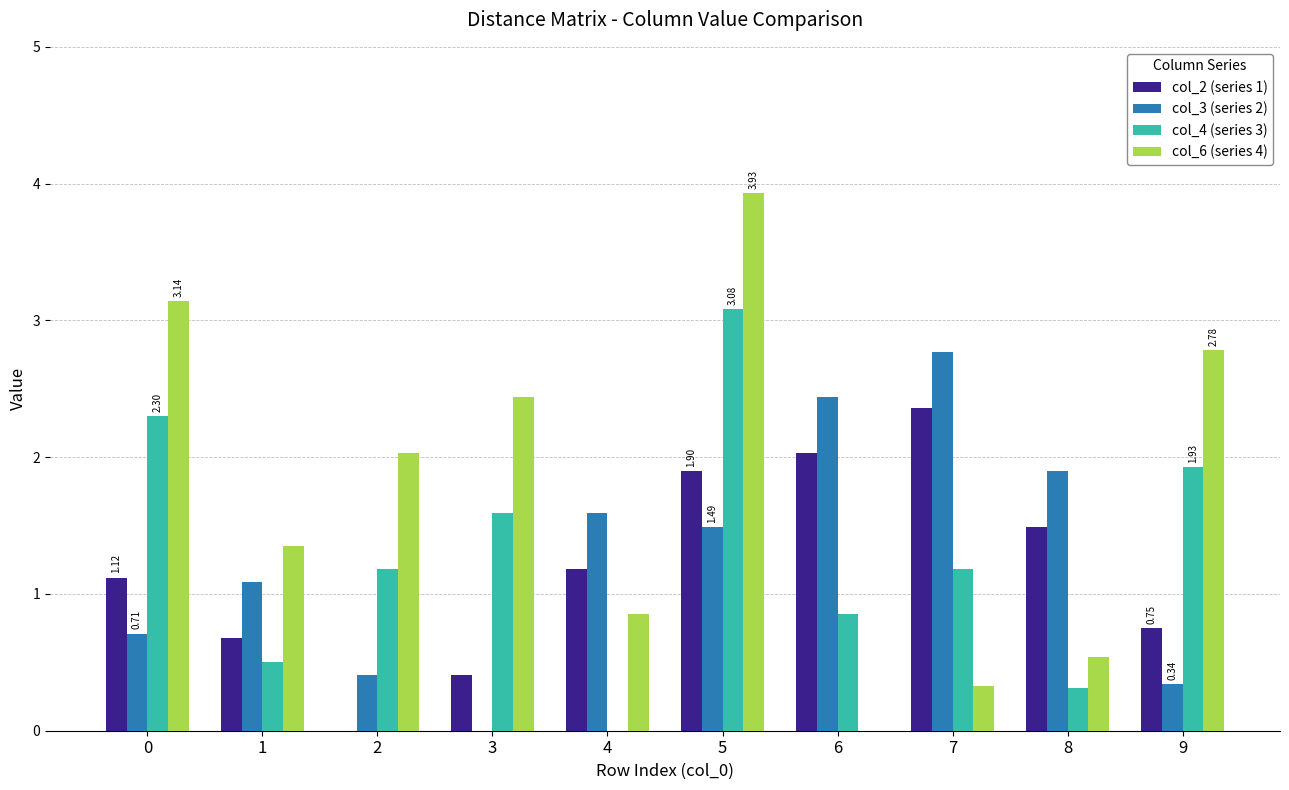

What is the sum of the col_6 (series 4) values at 3 and 1?

3.8